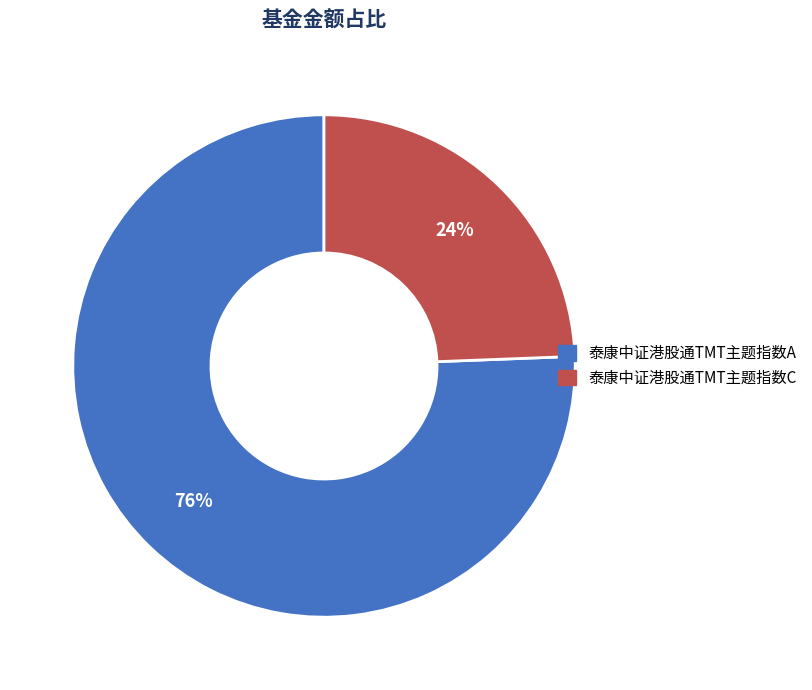

How many segments does this pie chart have?

2